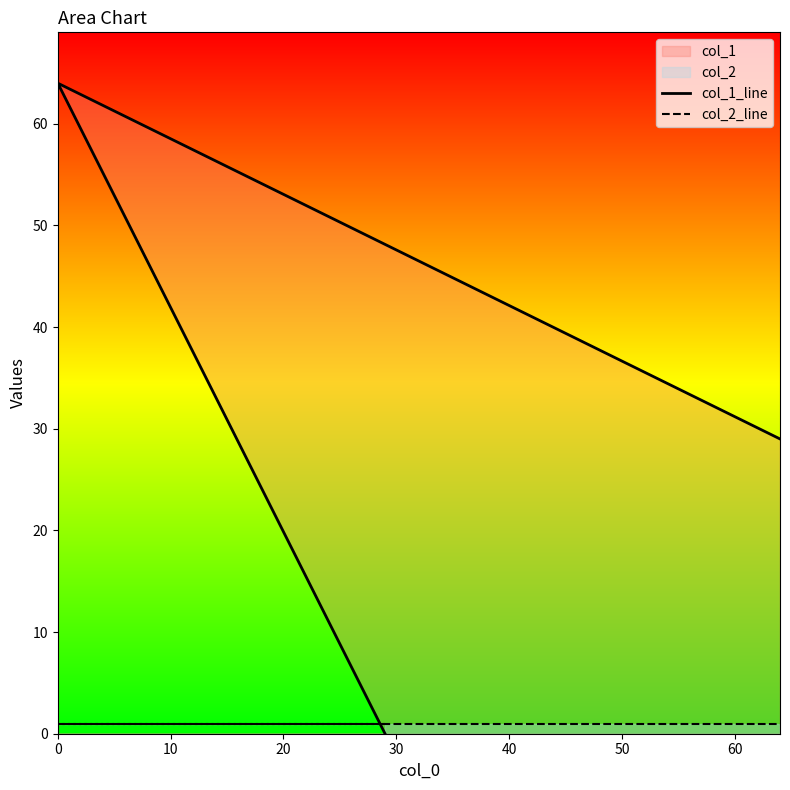

List the series in order of their overall mean, highest first.

col_1_line, col_2_line